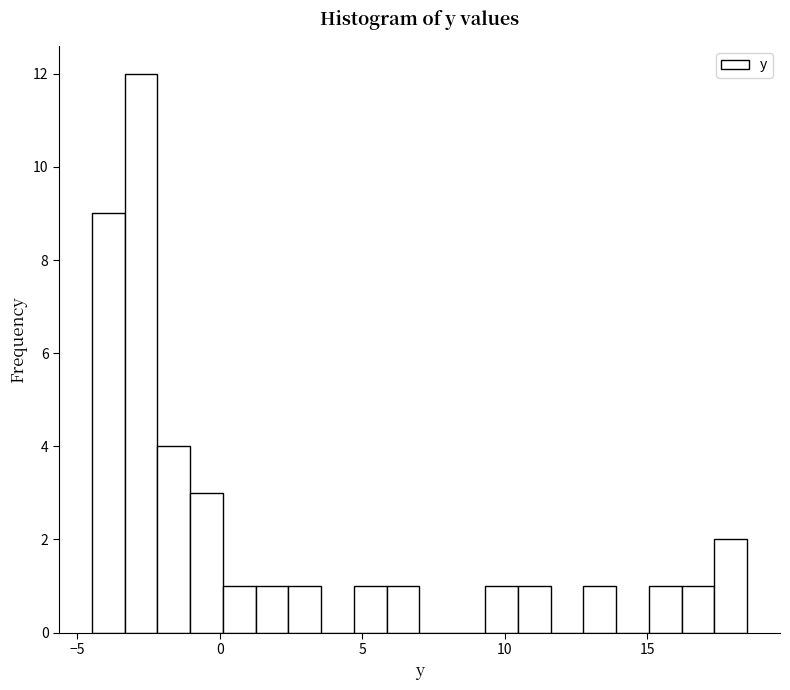

Read against the x-axis, roughly where is the centre of the tallest bar?

-3.0